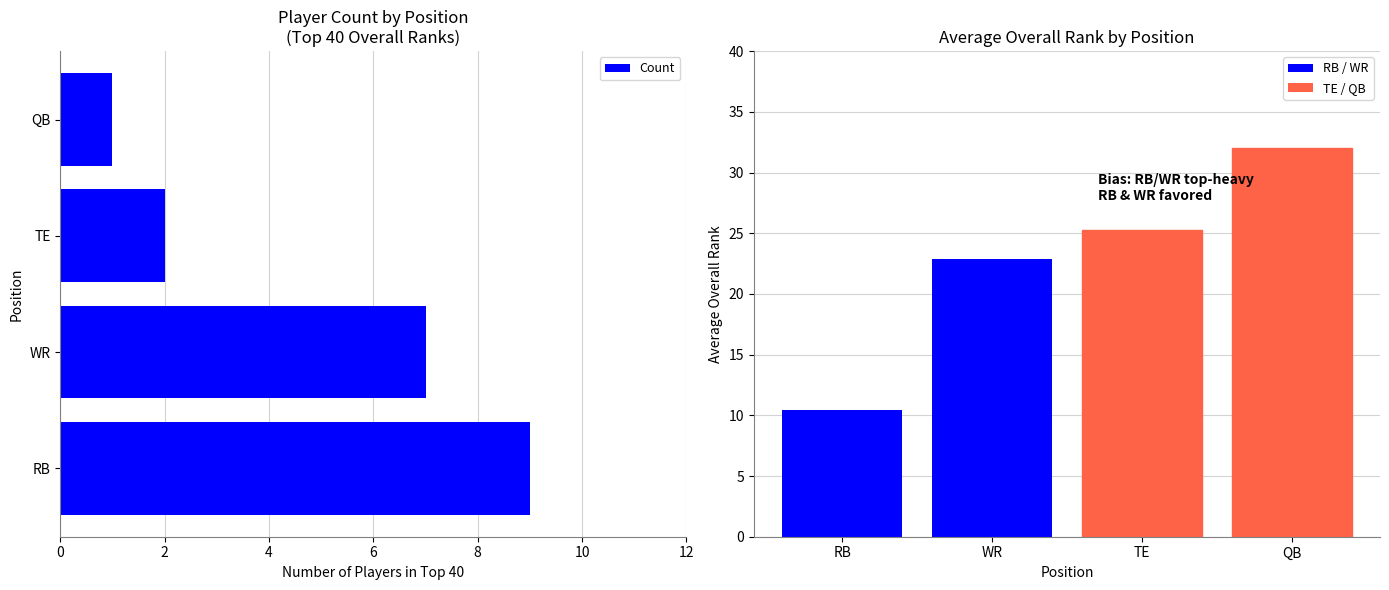

What is the spread (max minus min) of values at QB?

31.0